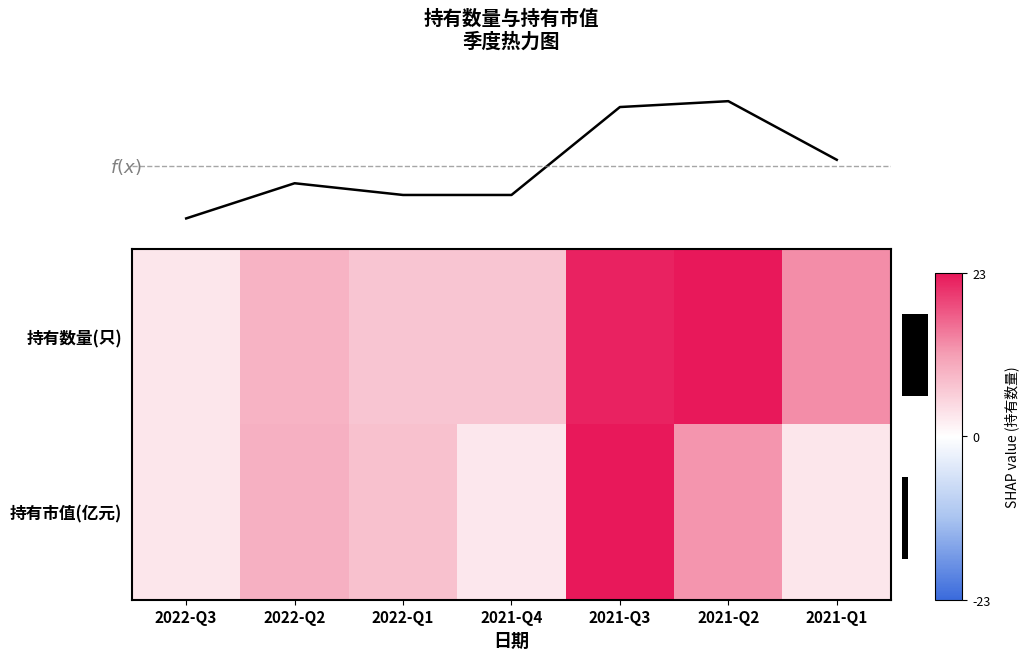

At how many categories does at least one series exceed 0?

7